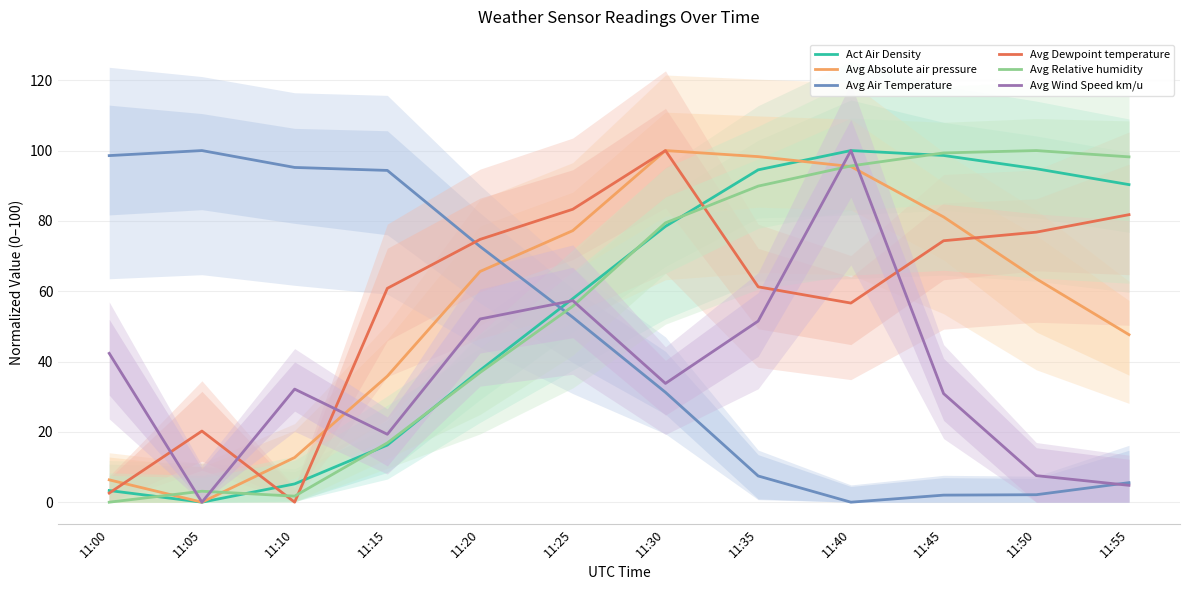

Between 11:35 and 11:30, which is larger?

11:35